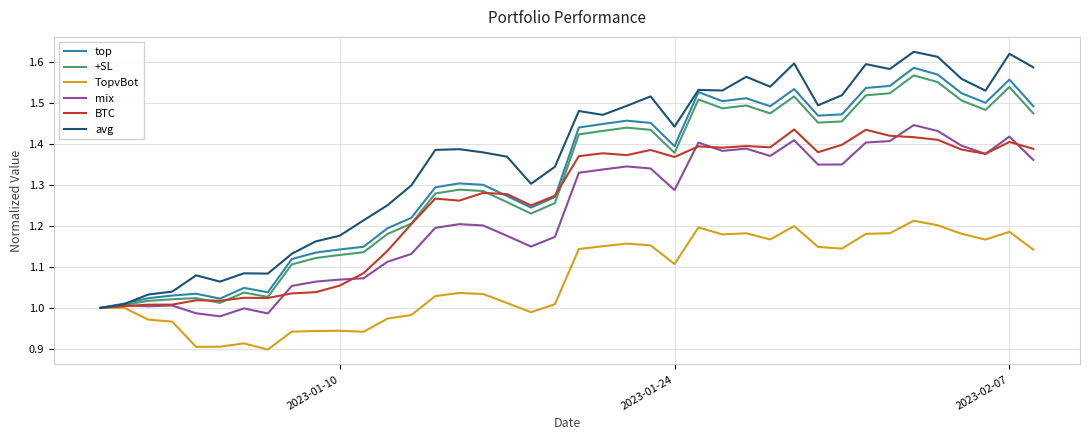

Which series has the largest total across all categories?

avg